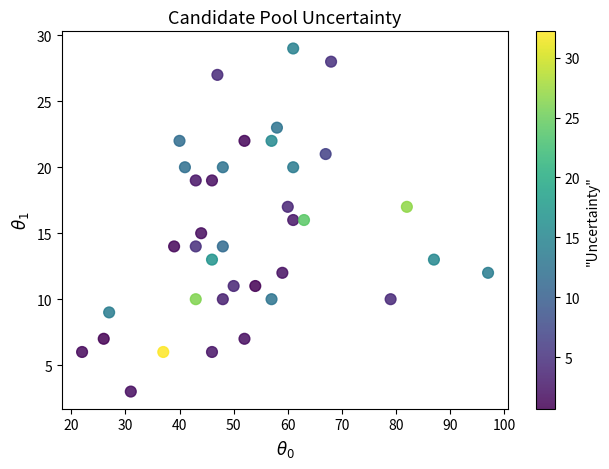

What is the range of X values (max minus min)?

75